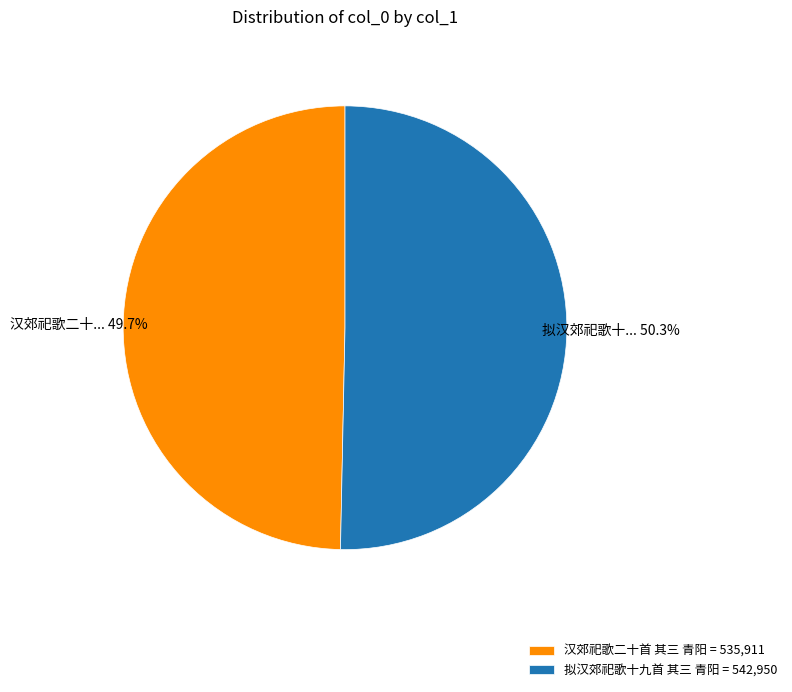

To the nearest percent, what portion does 拟汉郊祀歌十九首 其三 青阳 represent?

50%